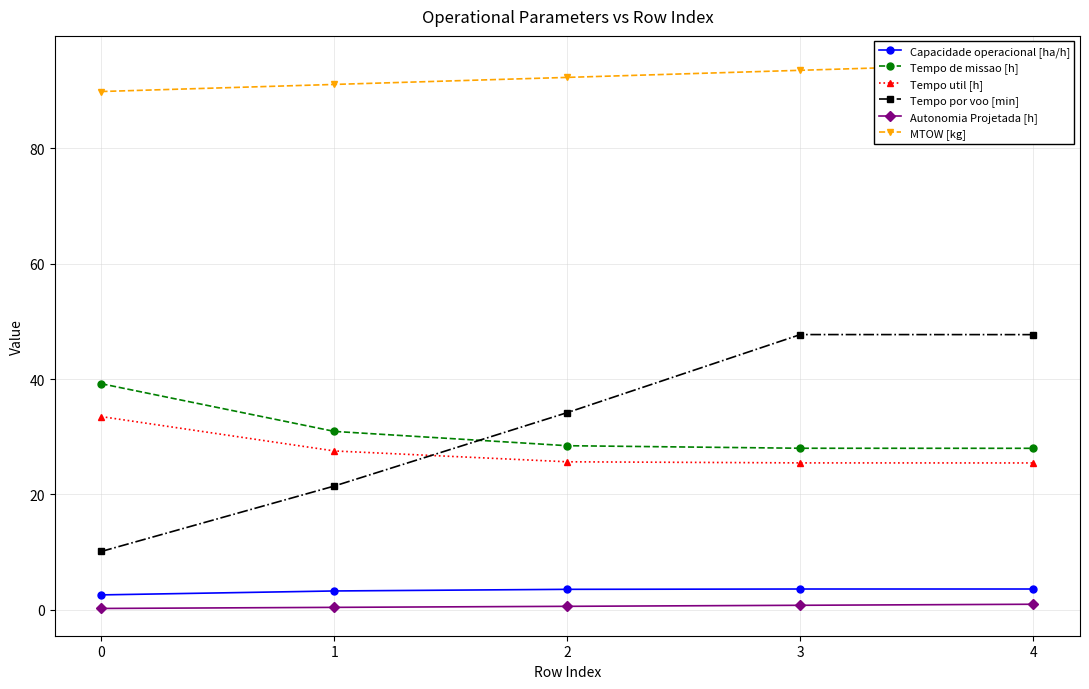

What is the average value of the Tempo de missao [h] series?

30.9